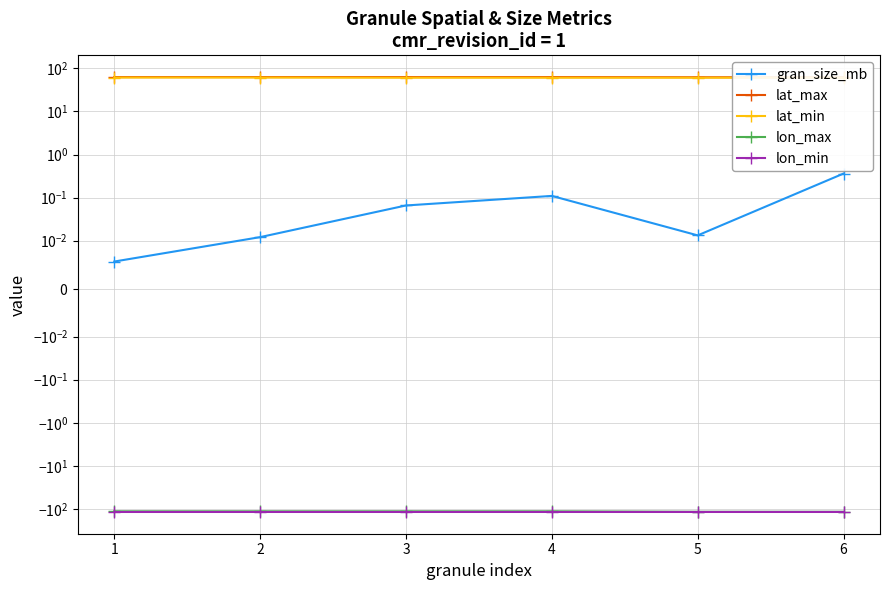

Reading left to right, what are all the values shown in this chart?

gran_size_mb: 0.0	0.0	0.1	0.1	0.0	0.4
lat_max: 62.5	62.6	62.6	62.6	62.0	62.0
lat_min: 61.0	60.9	60.5	60.5	60.5	60.5
lon_max: -113.4	-113.4	-113.4	-113.4	-116.3	-116.3
lon_min: -117.4	-117.4	-117.4	-117.4	-117.4	-117.4